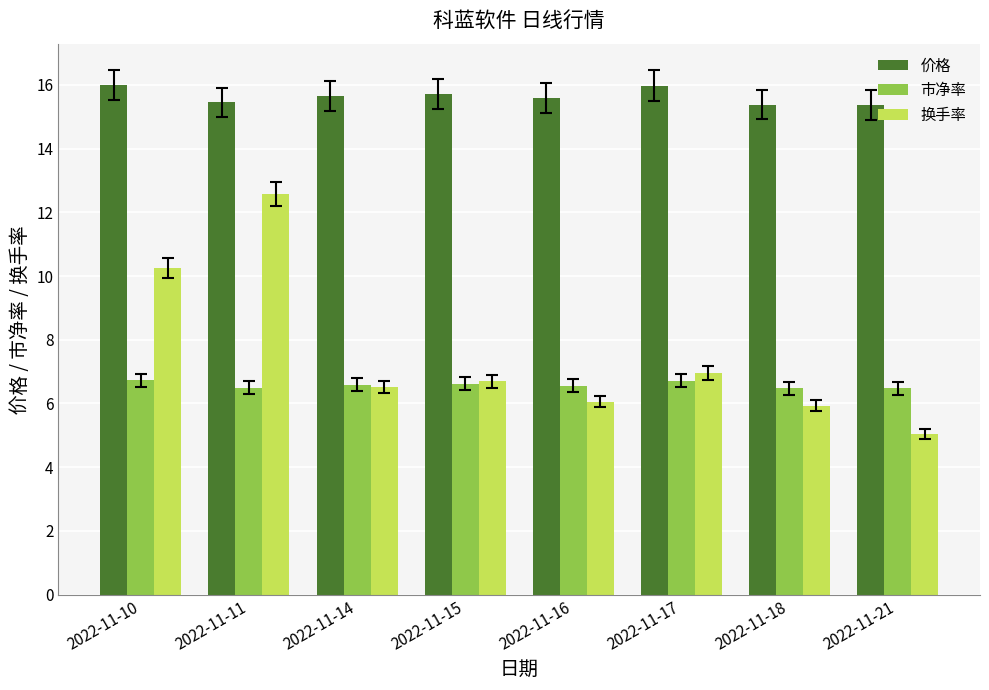

Which series has the largest total across all categories?

价格